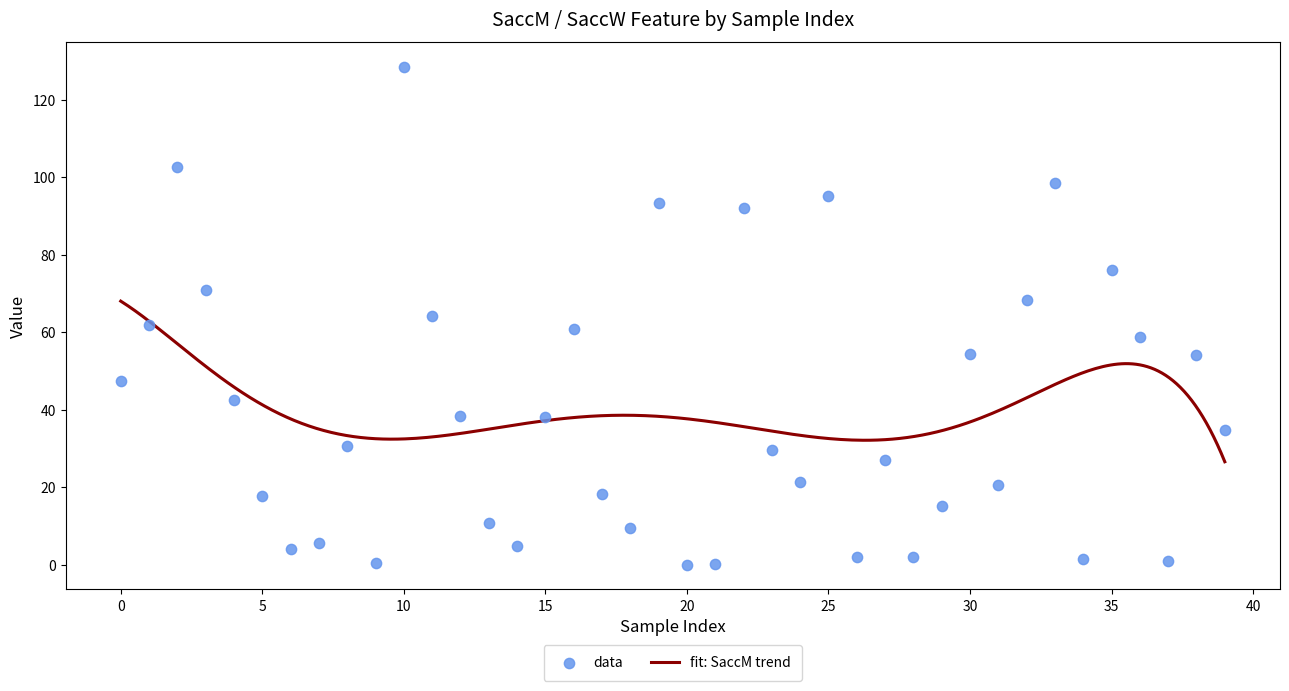

What is the lowest value of the fit: SaccM trend series?

26.6